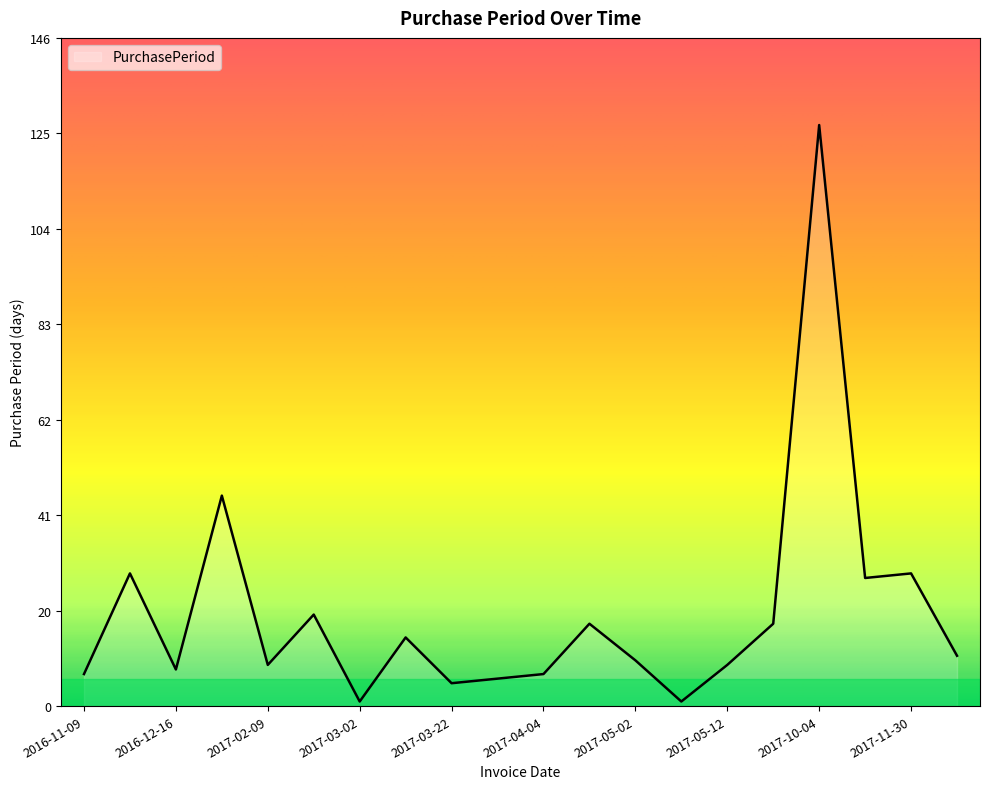

How many series are shown in this chart?

1